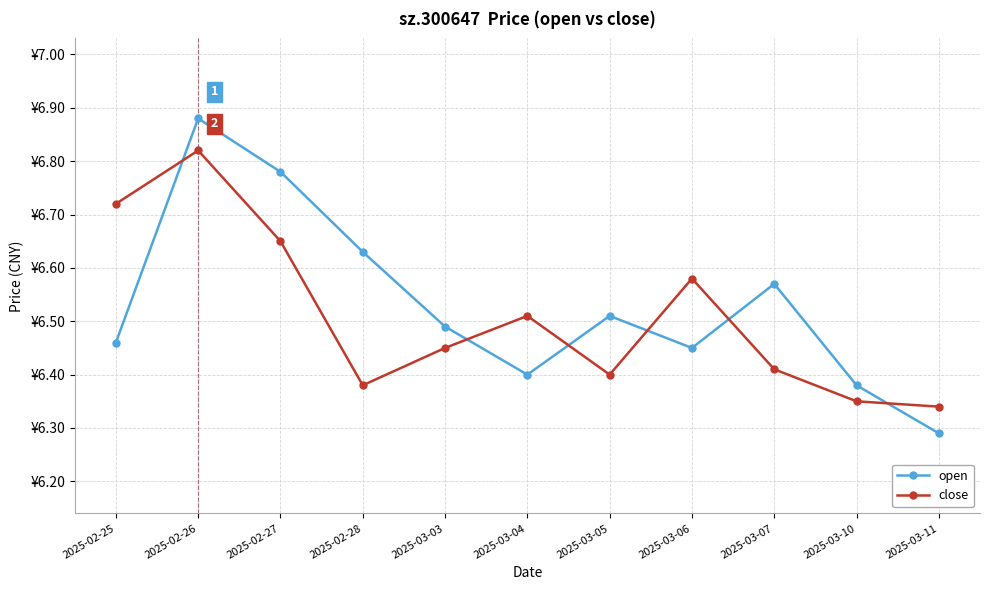

True or false: close has a value of 3.6 at 2025-02-28.

False